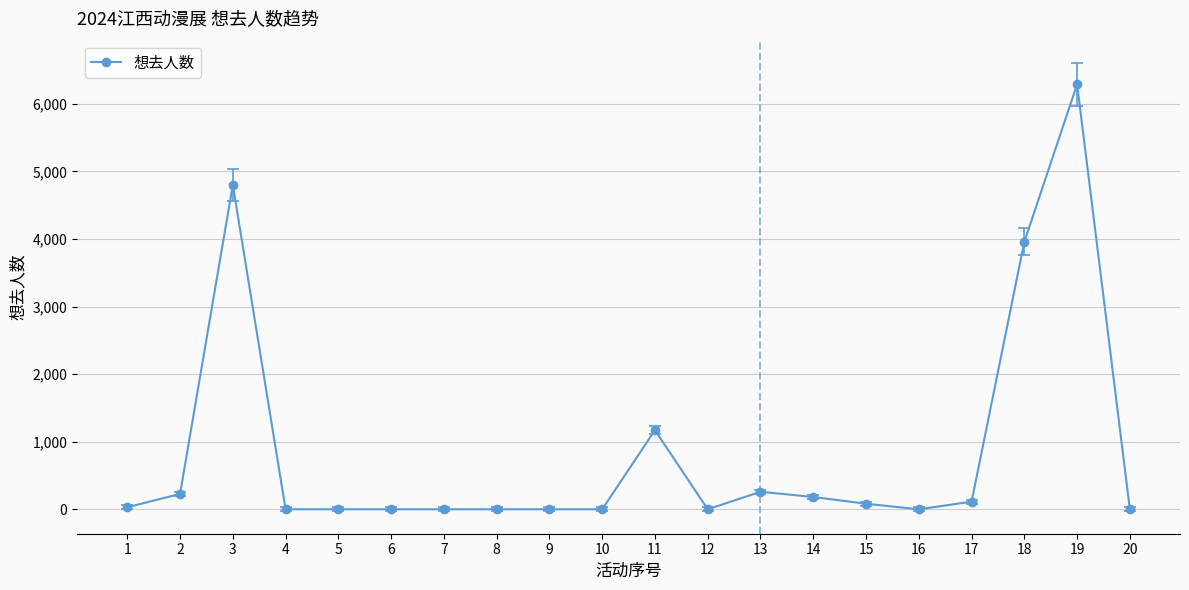

At which label is the value closest to 3144?

18